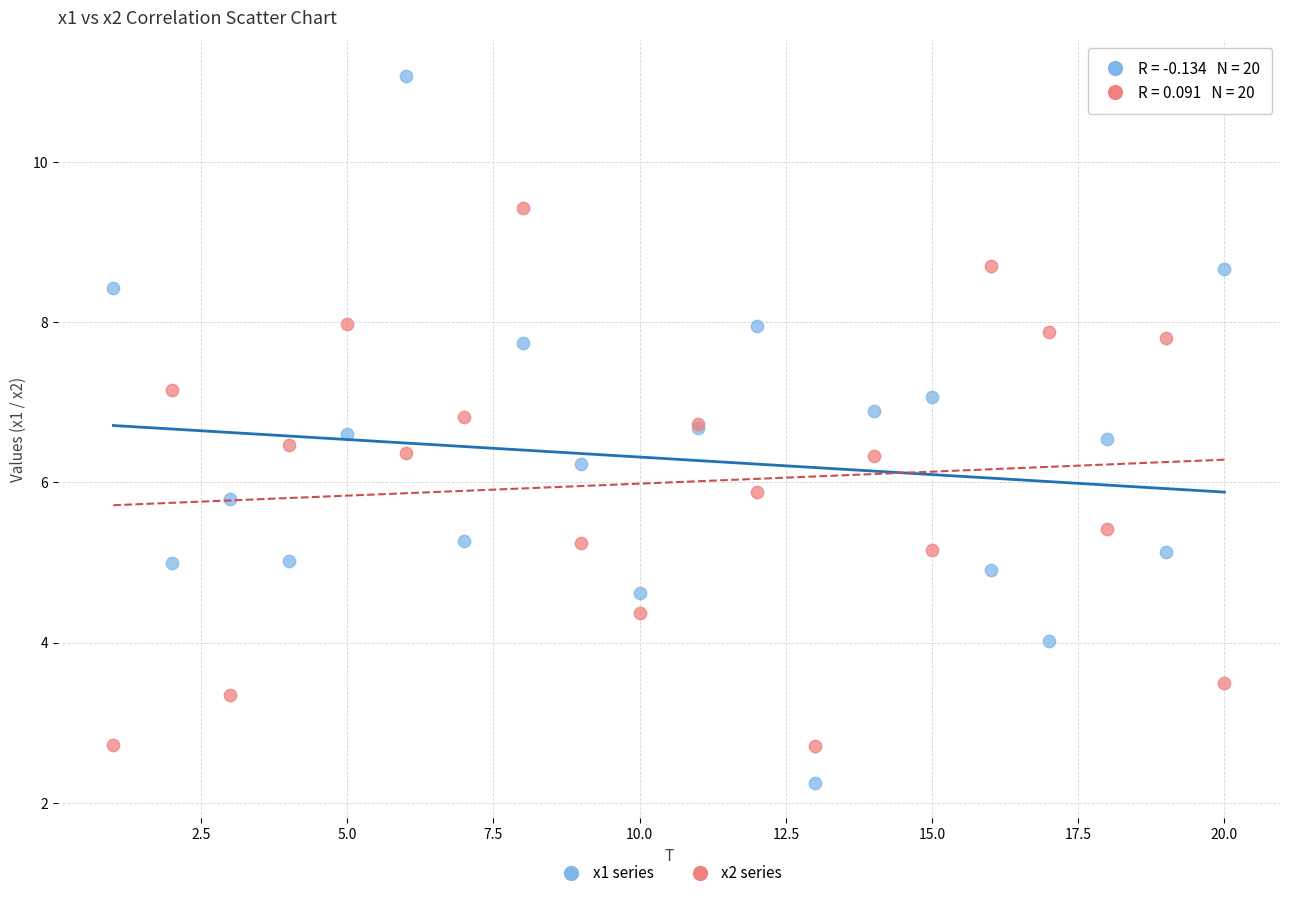

What are all the series names shown in the legend?

x1 series, x2 series